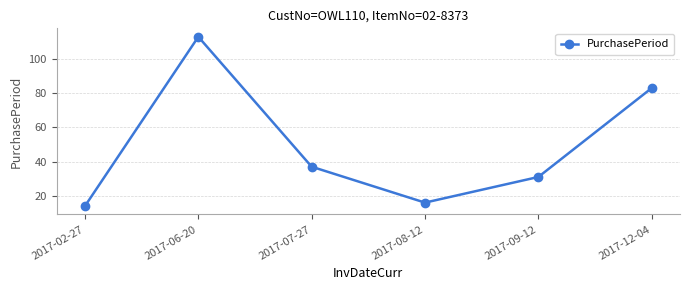

What is the approximate value at 2017-02-27, to the nearest 5?

15